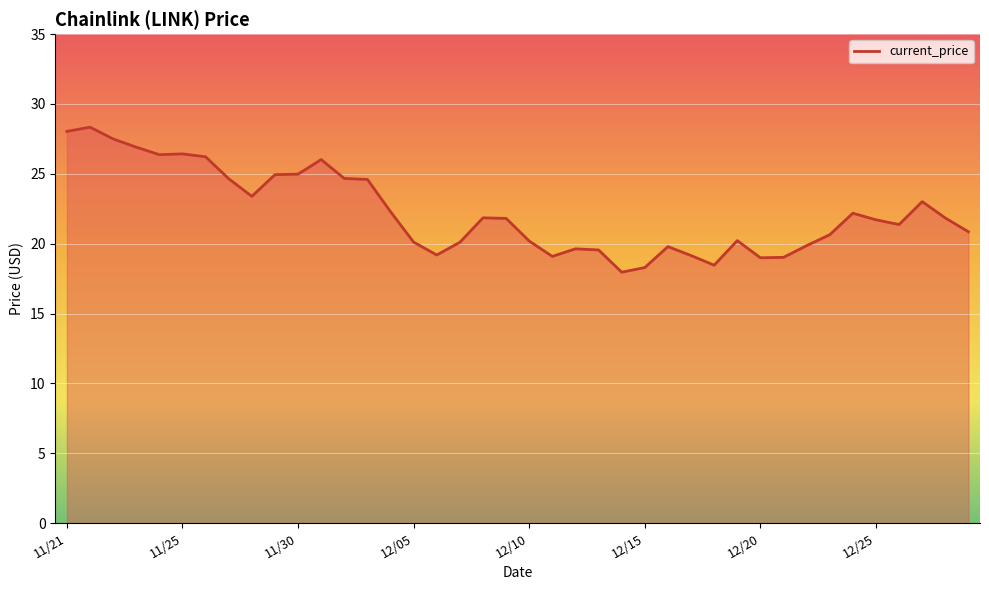

What is the smallest value displayed?

18.0